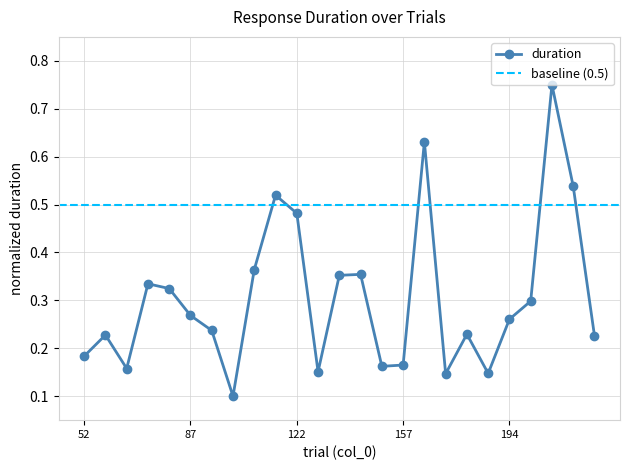

The chart shows a value of 0.8 at 208. True or false?

True